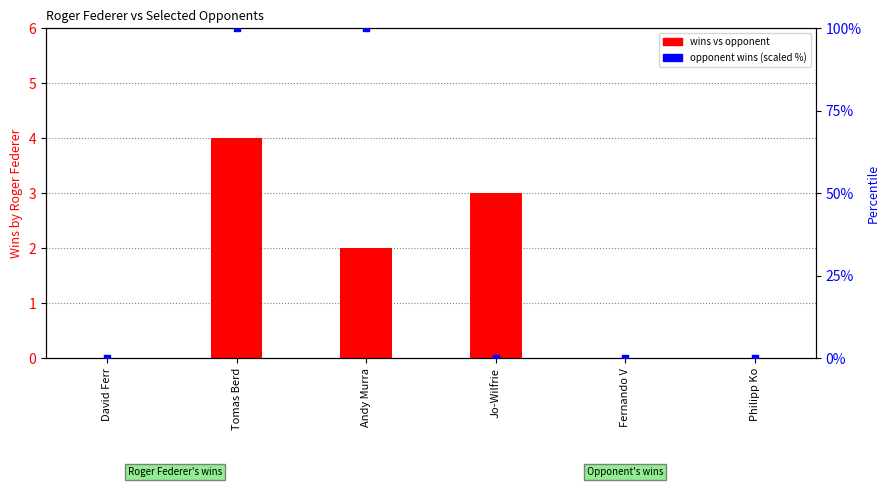

Which series contains the lowest Y value?

wins vs opponent